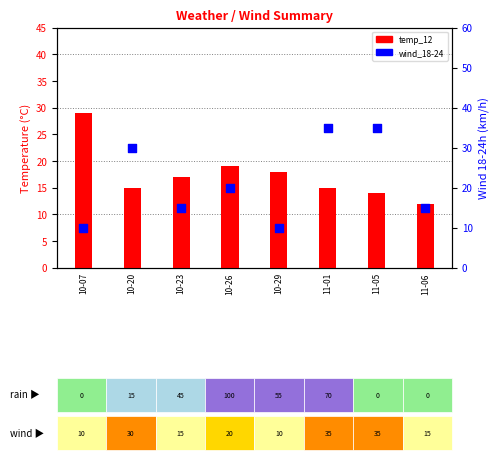

Which series reaches the minimum Y coordinate?

wind_18-24